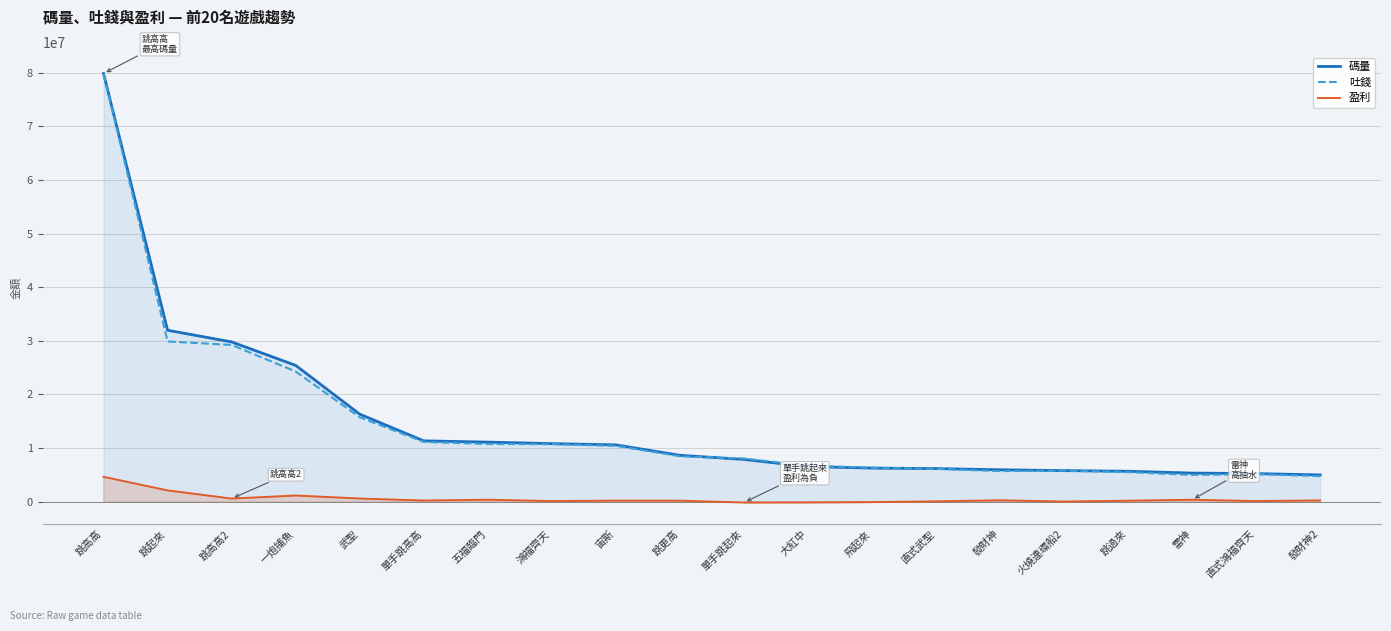

True or false: 盈利 and 吐錢 intersect in this chart.

False